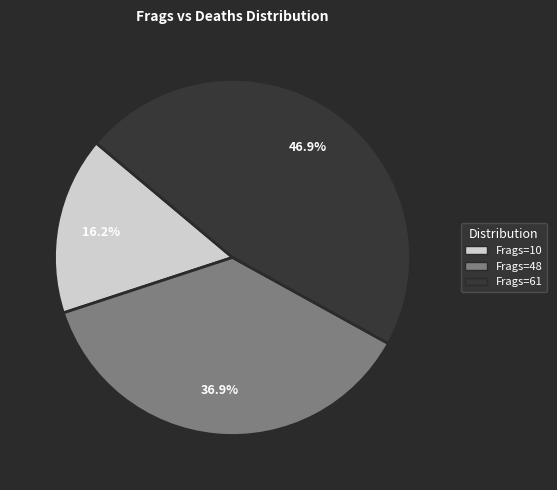

Does any single category account for the majority?

No